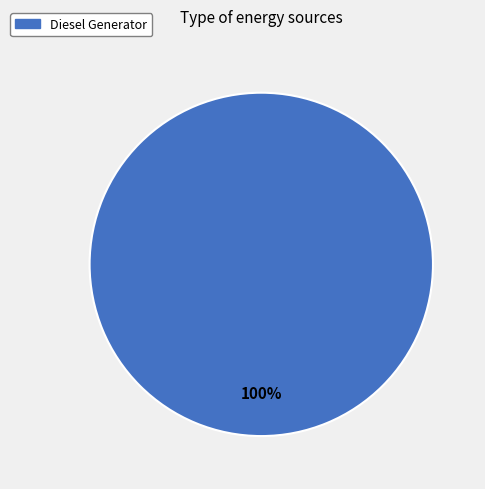

Which category accounts for the majority?

Diesel Generator